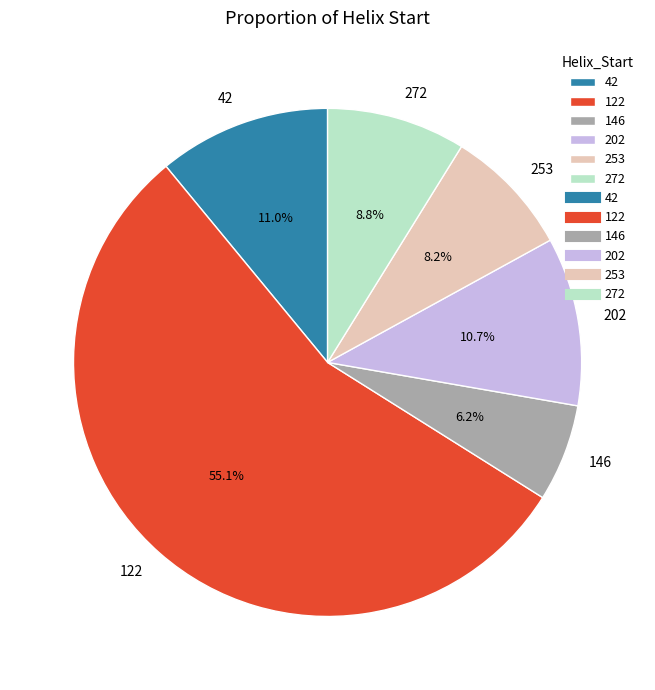

Count the number of slices in the pie.

6